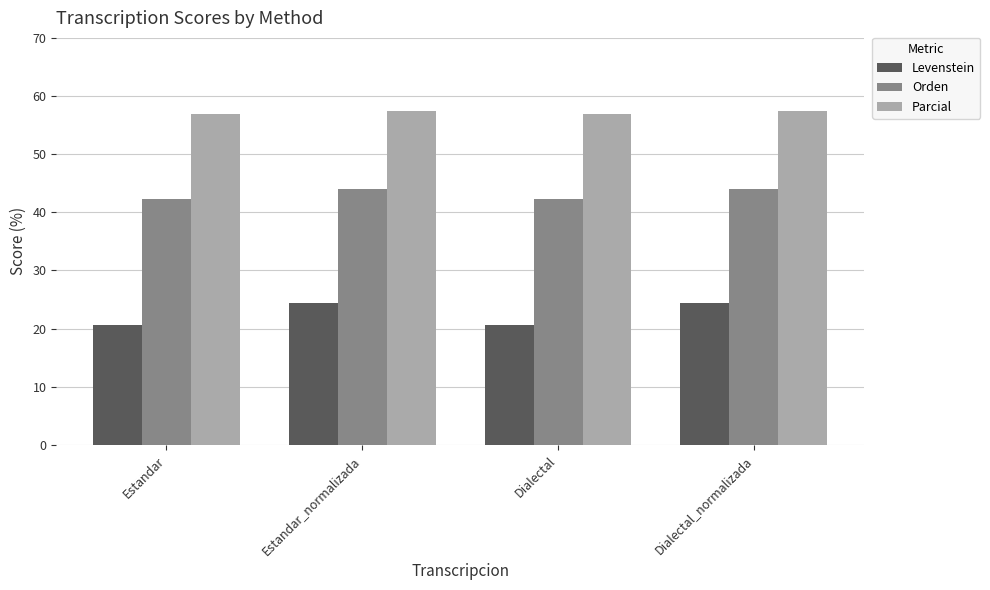

What is the label of the 2nd bar from the left?

Estandar_normalizada